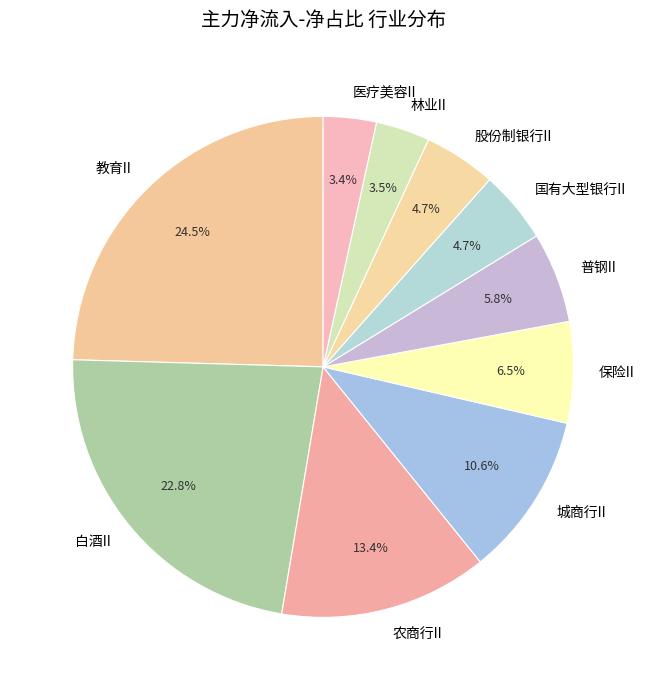

Do 农商行II and 白酒II together represent more than half of the pie?

No